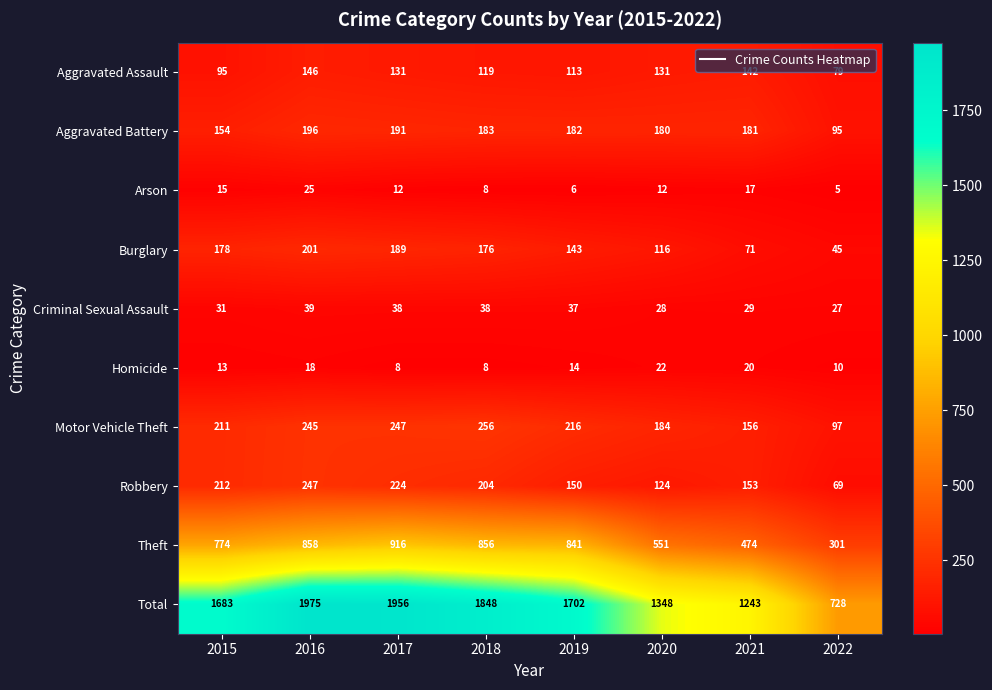

Which category has the lowest value across all series?

2022